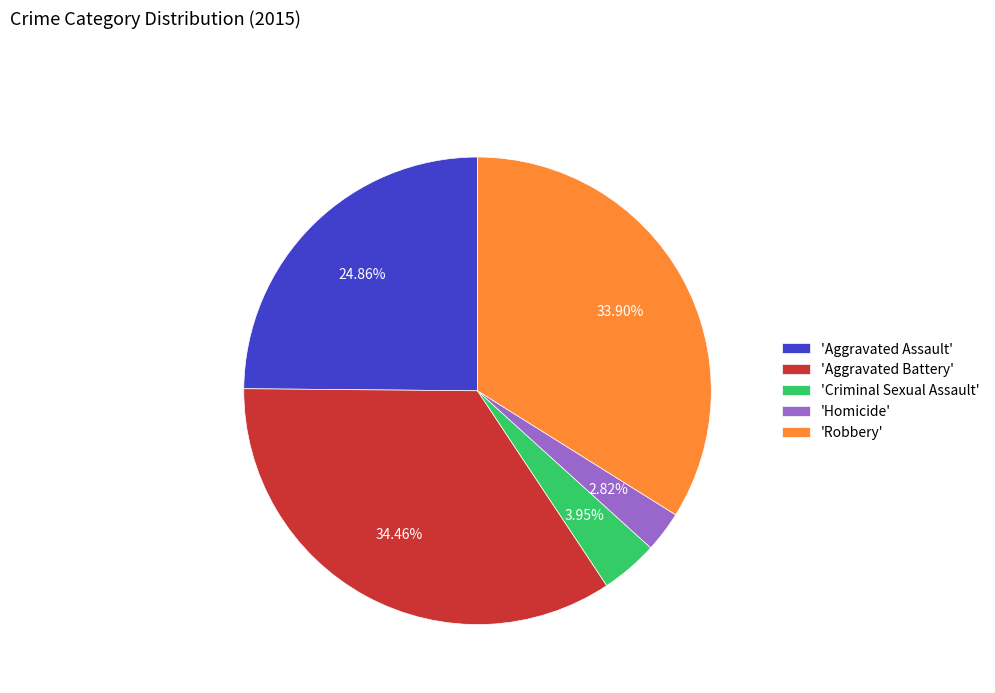

To the nearest percent, what is the difference between the largest and smallest slice percentages?

32%